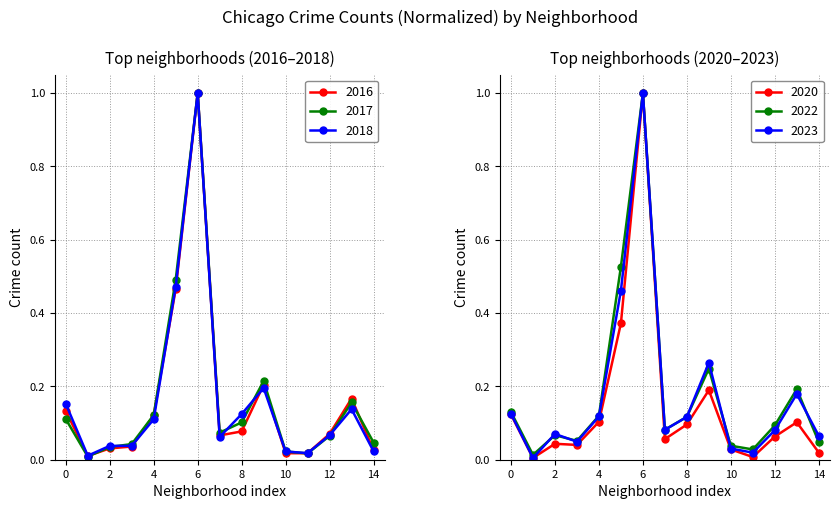

How many distinct data groups are displayed?

6